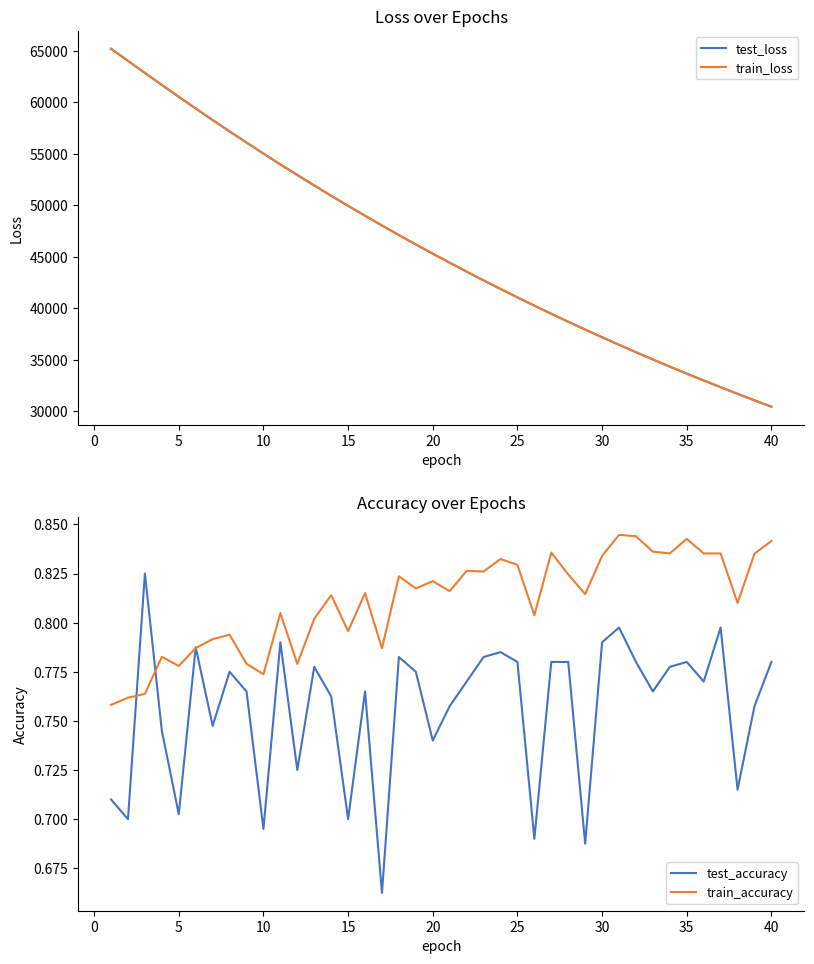

Does the chart display data point markers on the line(s)?

No